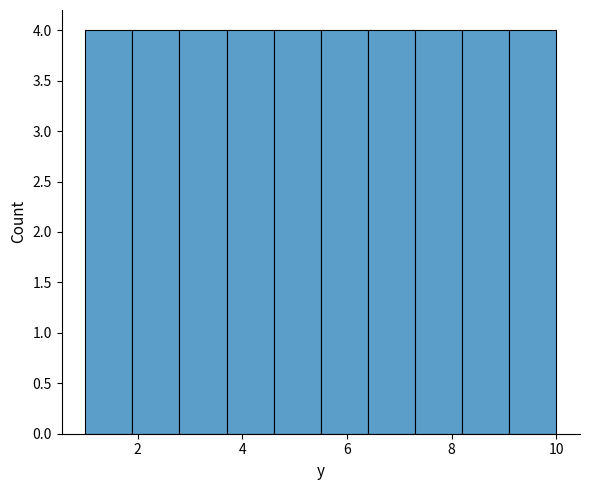

Reading left to right, list every bar in this chart as the range it spans on the x-axis followed by its height. Neither the bar edges nor the heights are printed on the chart, so give them approximately, as read against the axes.

1.0 to 1.9: 4
1.9 to 2.8: 4
2.8 to 3.7: 4
3.7 to 4.6: 4
4.6 to 5.5: 4
5.5 to 6.4: 4
6.4 to 7.3: 4
7.3 to 8.2: 4
8.2 to 9.1: 4
9.1 to 10.0: 4